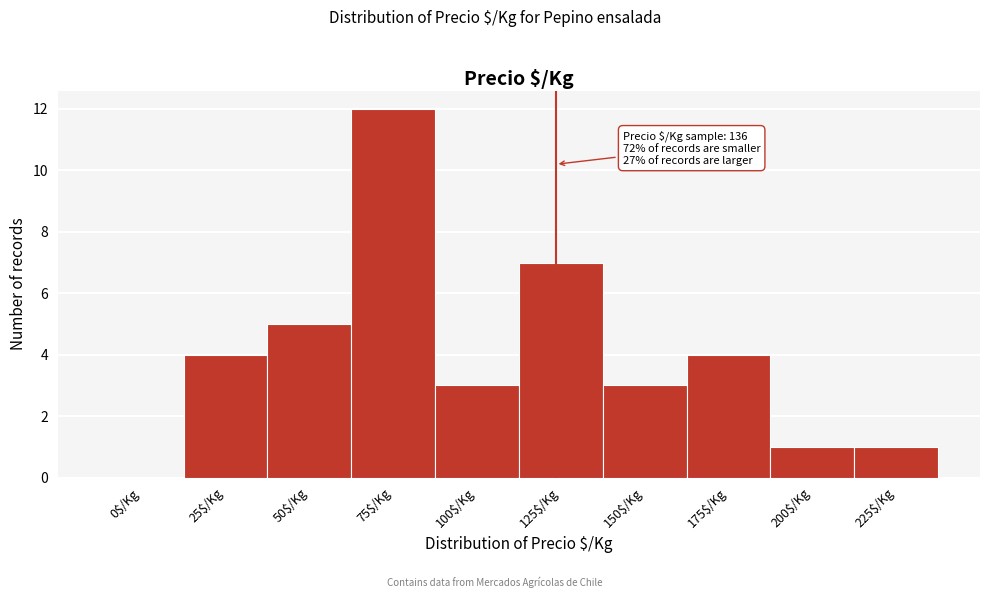

Which label corresponds to the largest value in the chart?

75$/Kg